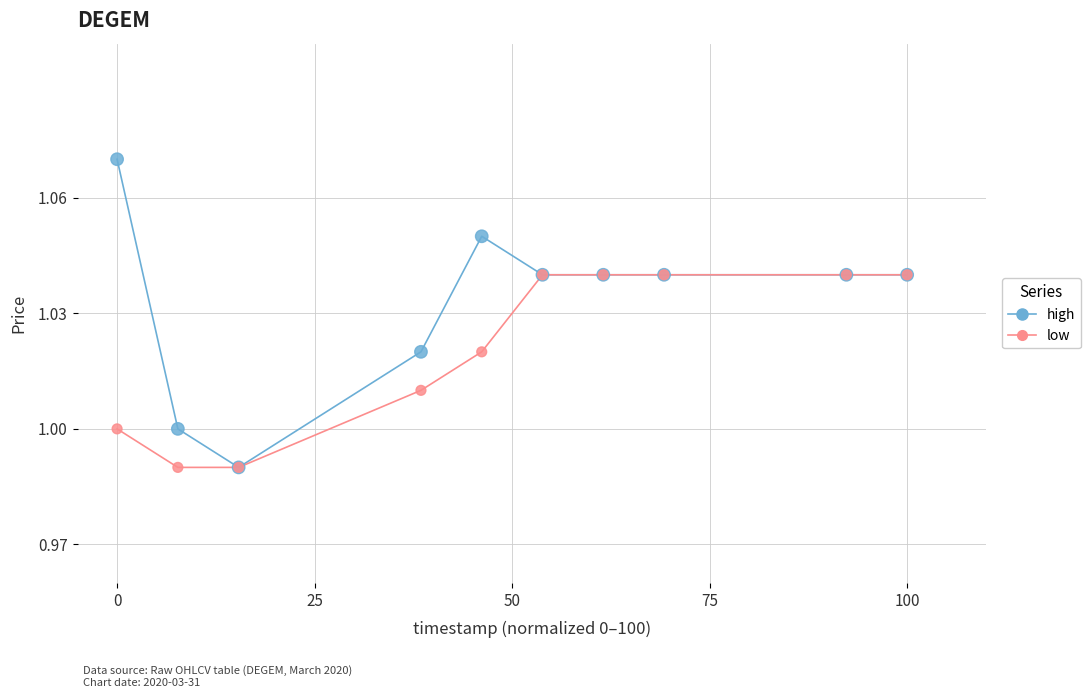

Which series reaches the maximum Y coordinate?

high